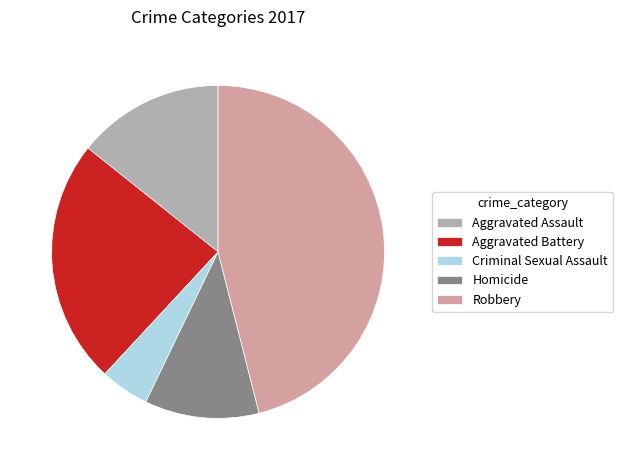

What is the smallest slice in the pie chart?

Criminal Sexual Assault